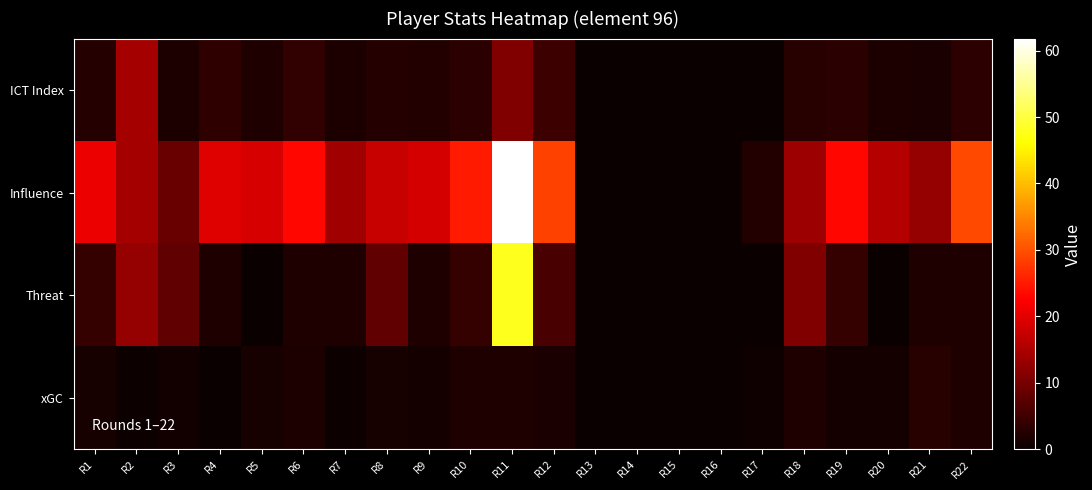

Reading left to right, extract all data points from this chart.

ICT Index: R1=2.6	R2=14.4	R3=1.8	R4=3.6	R5=2.1	R6=3.7	R7=1.8	R8=2.6	R9=2.4	R10=3.0	R11=11.0	R12=4.6	R13=0.0	R14=0.0	R15=0.0	R16=0.0	R17=0.2	R18=2.7	R19=2.9	R20=1.7	R21=1.5	R22=3.2
Influence: R1=20.8	R2=14.4	R3=8.8	R4=19.6	R5=19.0	R6=23.2	R7=13.8	R8=17.6	R9=18.6	R10=25.0	R11=61.8	R12=28.6	R13=0.0	R14=0.0	R15=0.0	R16=0.0	R17=2.4	R18=13.6	R19=23.2	R20=15.8	R21=13.0	R22=29.4
Threat: R1=4.0	R2=13.0	R3=8.0	R4=2.0	R5=0.0	R6=2.0	R7=2.0	R8=8.0	R9=2.0	R10=4.0	R11=48.0	R12=6.0	R13=0.0	R14=0.0	R15=0.0	R16=0.0	R17=0.0	R18=11.0	R19=4.0	R20=0.0	R21=2.0	R22=2.0
xGC: R1=1.3	R2=0.5	R3=0.8	R4=0.0	R5=1.4	R6=1.8	R7=0.5	R8=1.4	R9=1.1	R10=2.0	R11=2.1	R12=1.5	R13=0.0	R14=0.0	R15=0.0	R16=0.0	R17=0.6	R18=2.1	R19=1.1	R20=1.1	R21=2.8	R22=2.1